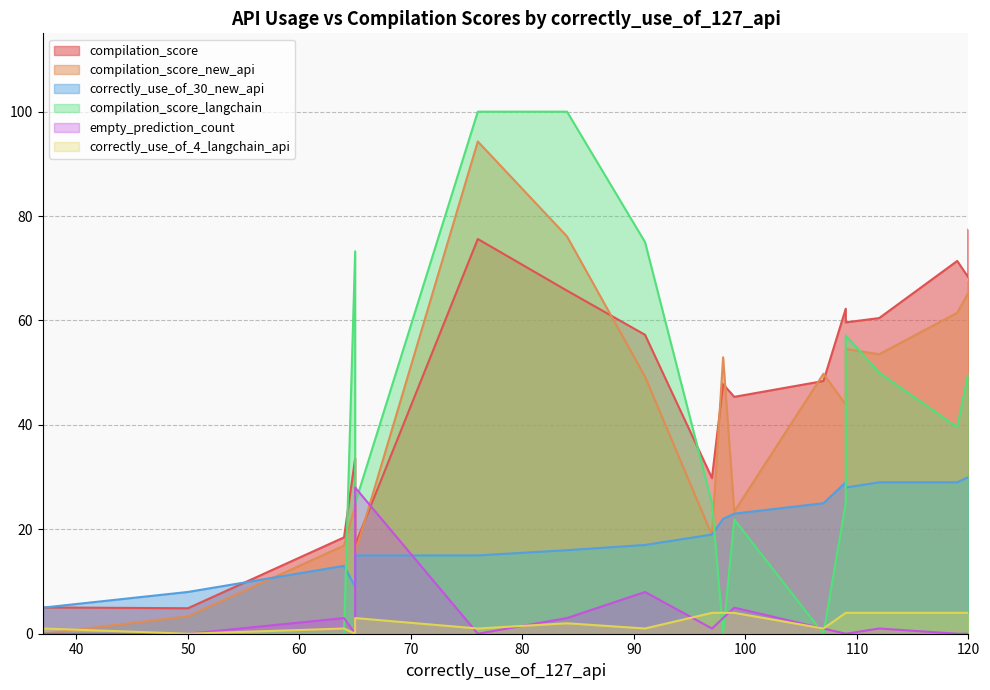

Is the value of compilation_score_langchain at 16 greater than the value of correctly_use_of_4_langchain_api at 12?

No